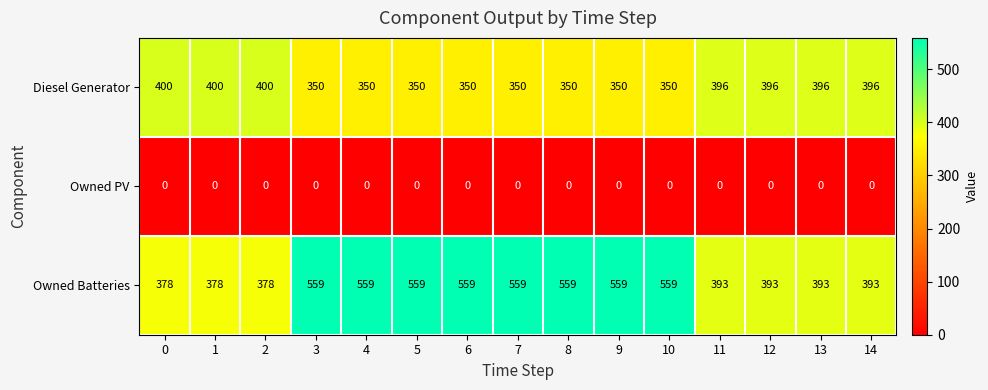

What is the minimum value for Owned Batteries?

378